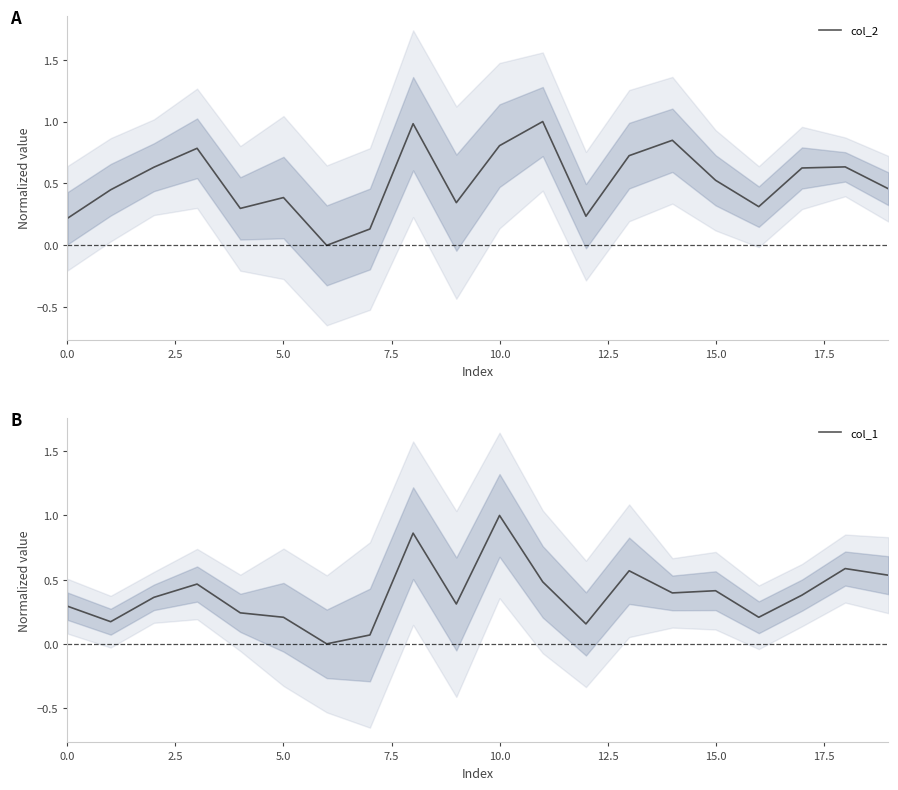

The value of col_1 at 5.0 is 0.2. True or false?

True